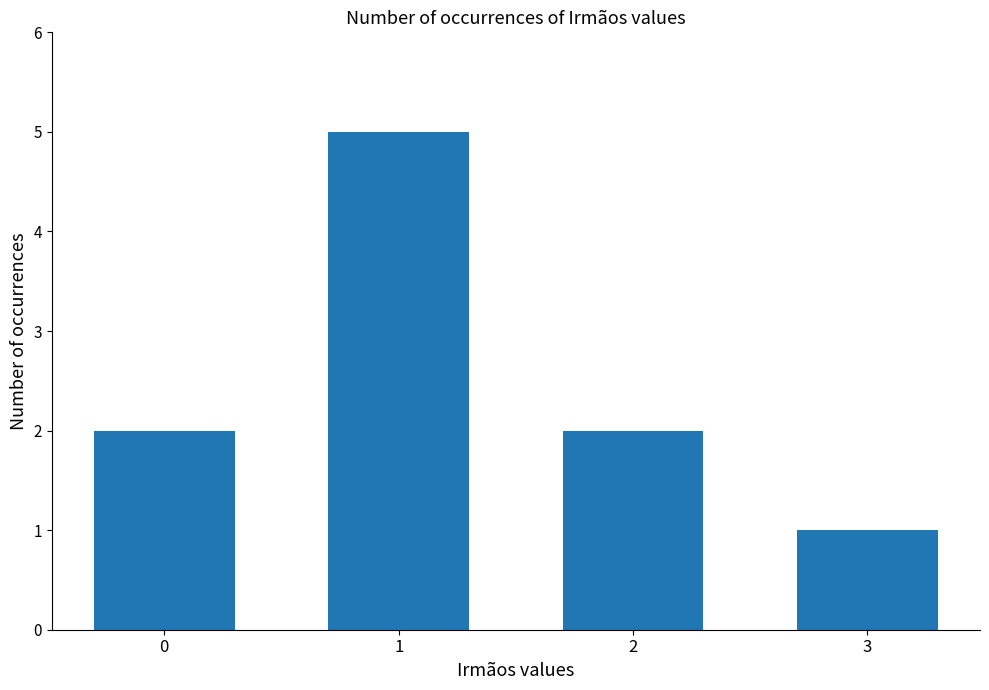

What is the sum of the values at 0 and 3?

3